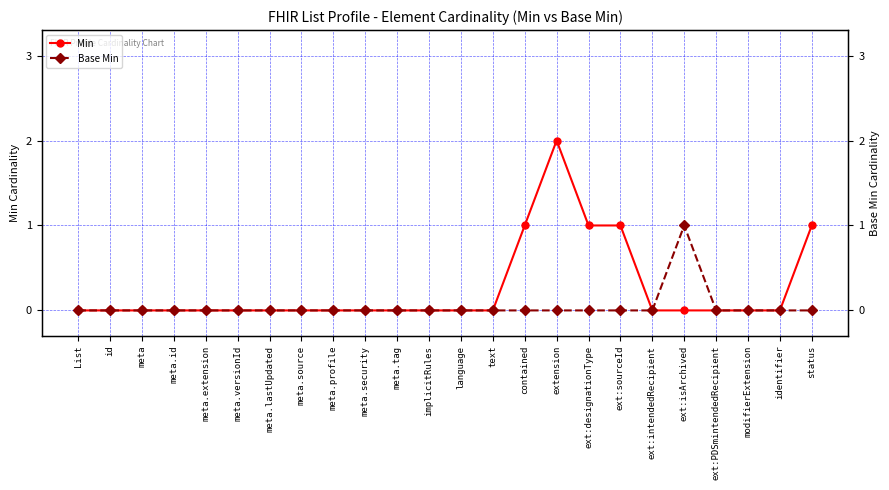

Which label corresponds to the largest value in the chart?

extension